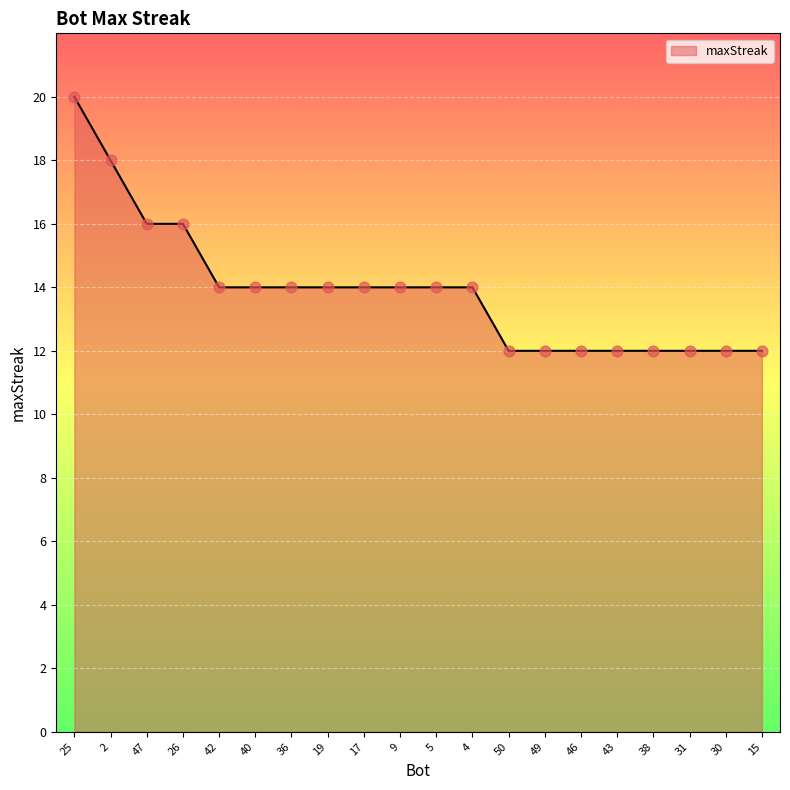

What is the change in value from 25 to 46?

-8